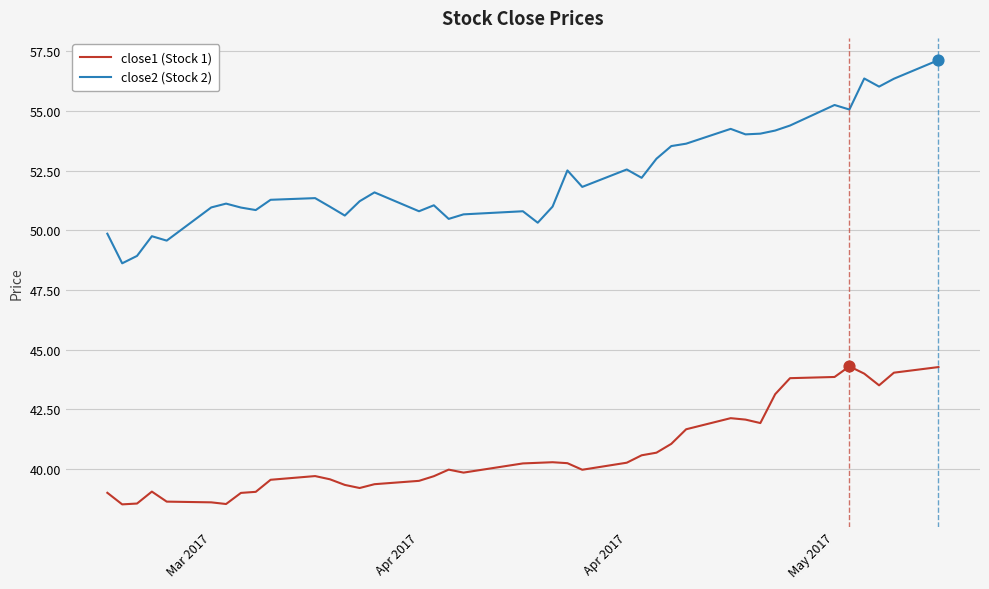

Which series has the widest spread of values?

close2 (Stock 2)